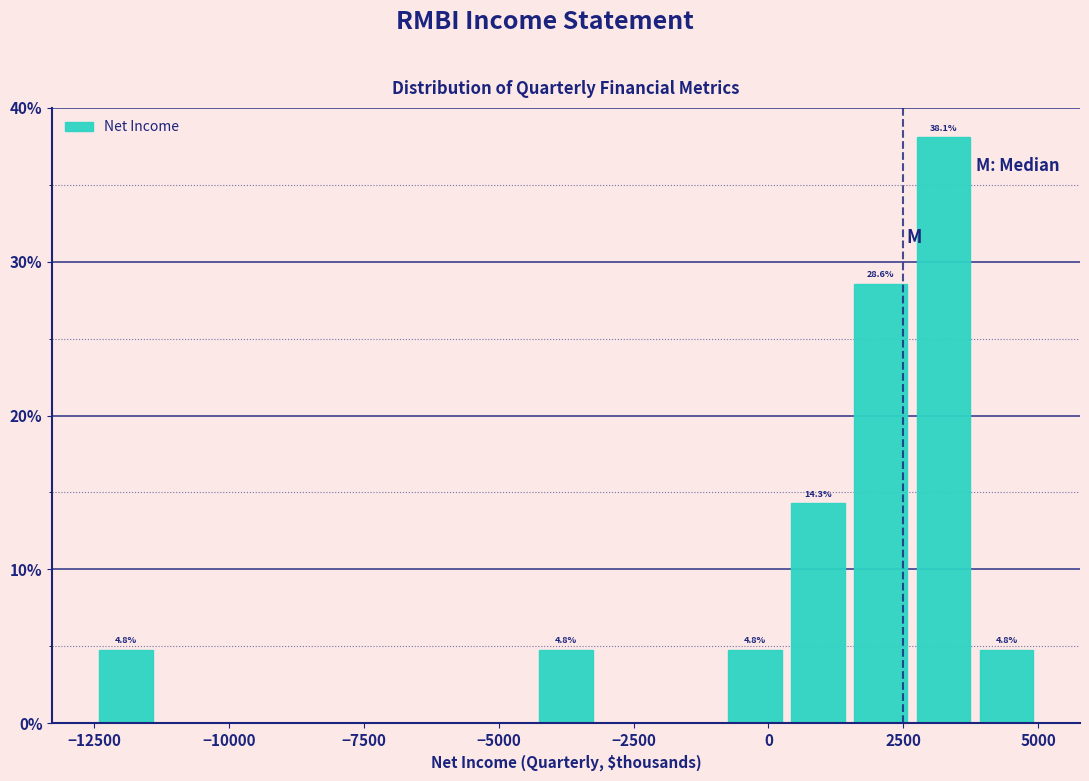

Read against the x-axis, roughly where is the centre of the tallest bar?

3500